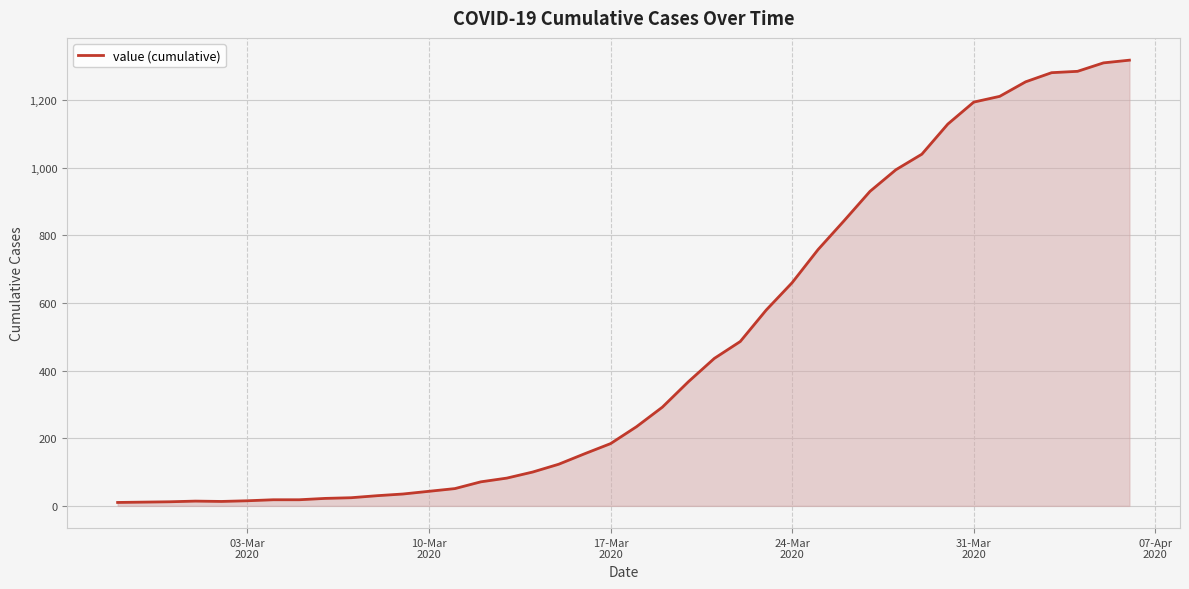

What is the maximum value shown in the chart?

1318